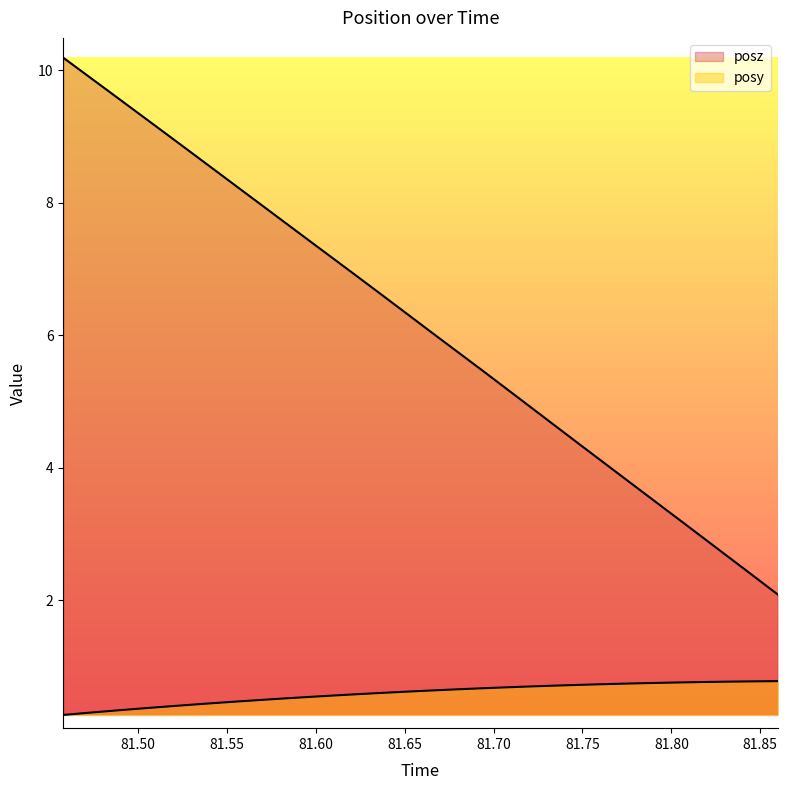

The value of posy at 81.84583 is 1.1. True or false?

False